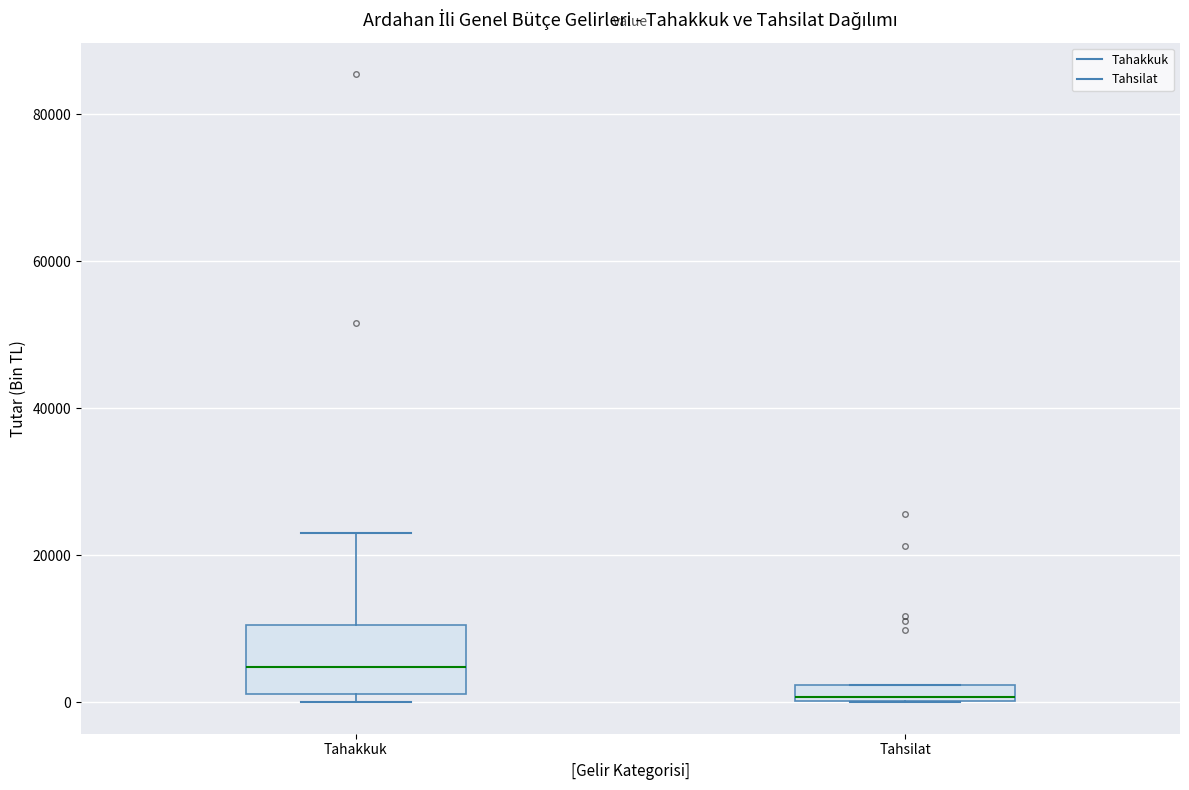

Where does the median line of the box for Tahakkuk sit on the y-axis? The values are not printed on the chart, so give them approximately, as read against the axis.

4000